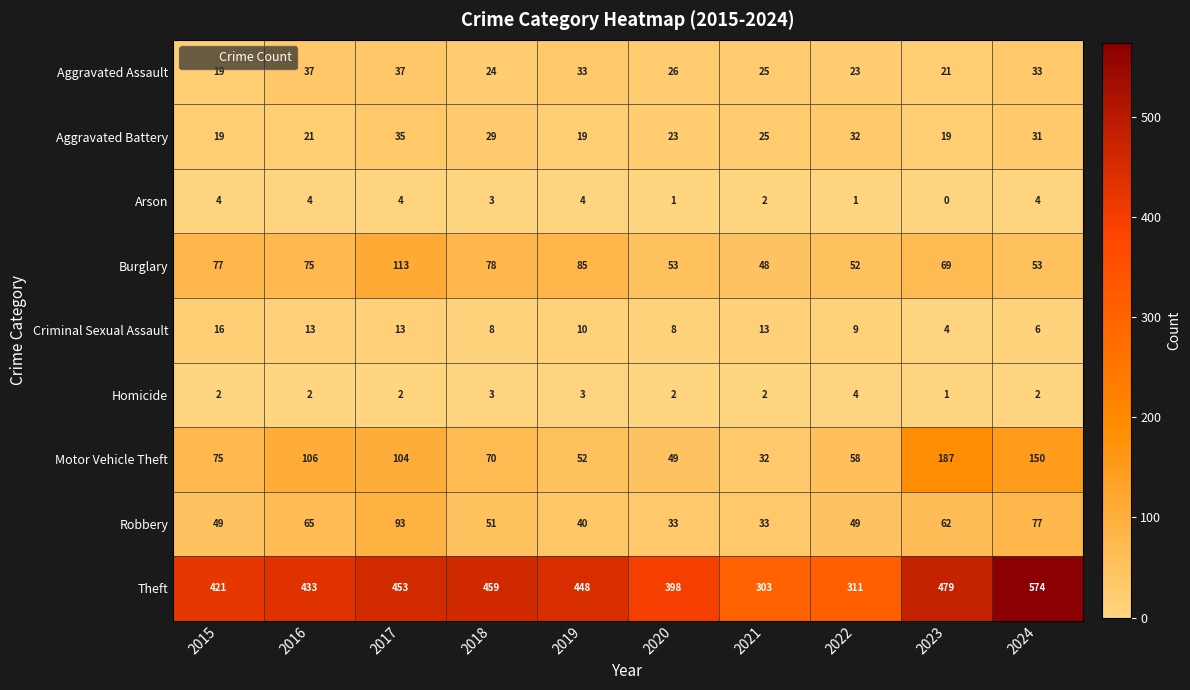

Is it true that Homicide equals 4 at 2019?

False